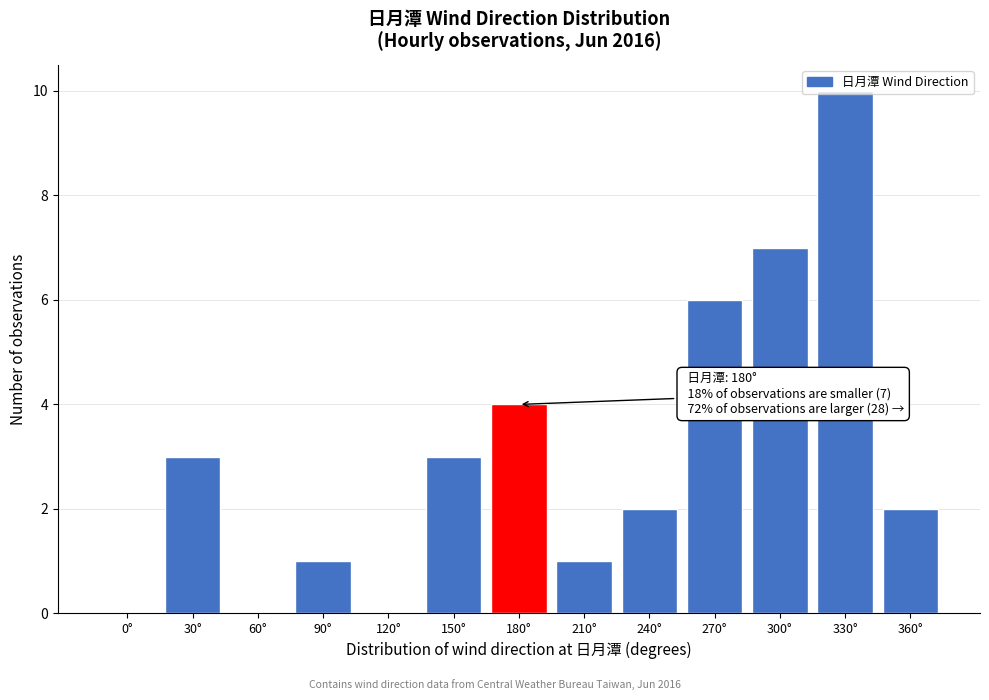

Is it true that the value at 0° is -7?

False